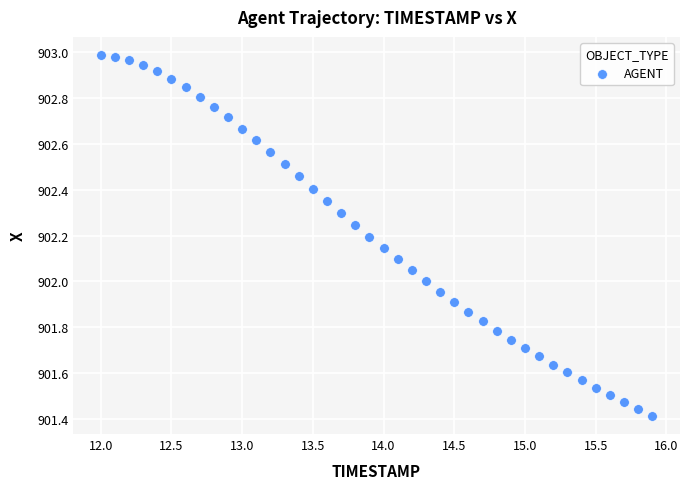

What is the range of X values (max minus min)?

3.9